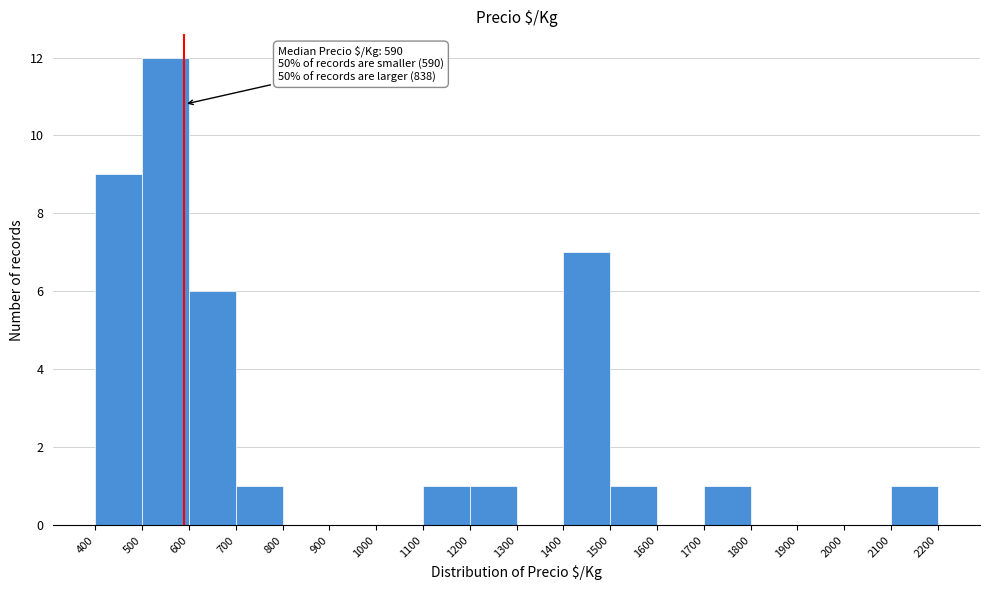

Which range on the x-axis has the tallest bar?

500 to 600